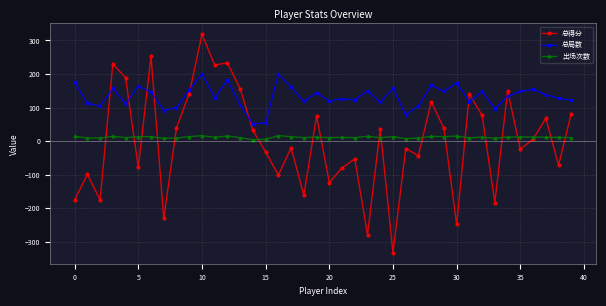

What are all the series names shown in the legend?

总得分, 总局数, 出场次数